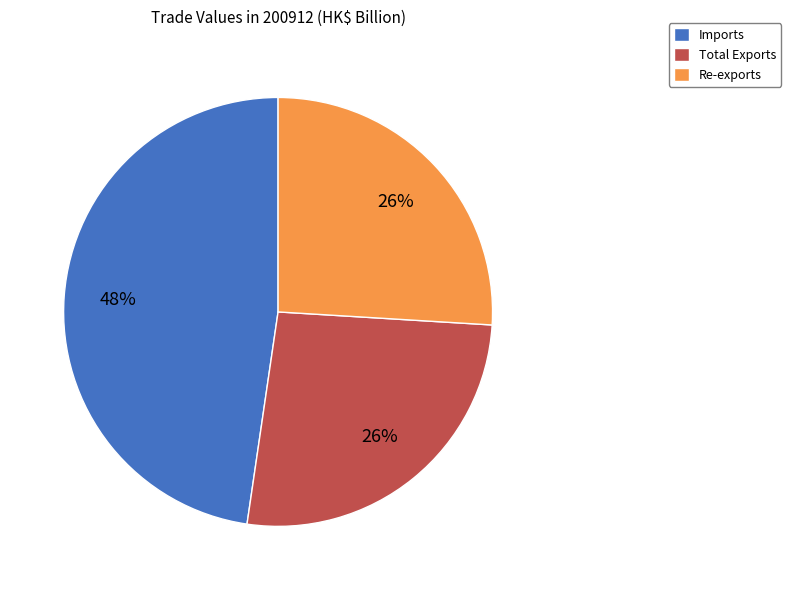

To the nearest percent, what is the average slice percentage?

33%